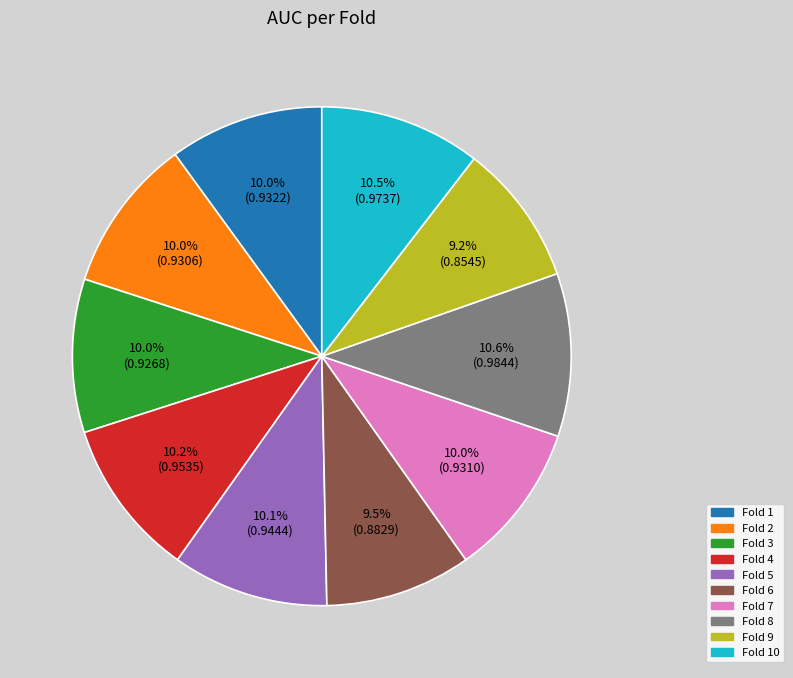

Between Fold 1 and Fold 9, which is larger?

Fold 1